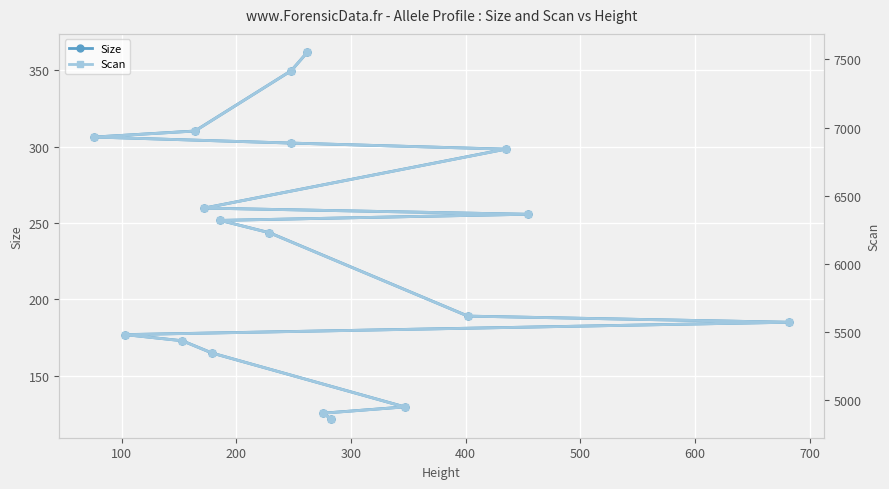

Count the number of categories in the chart.

18